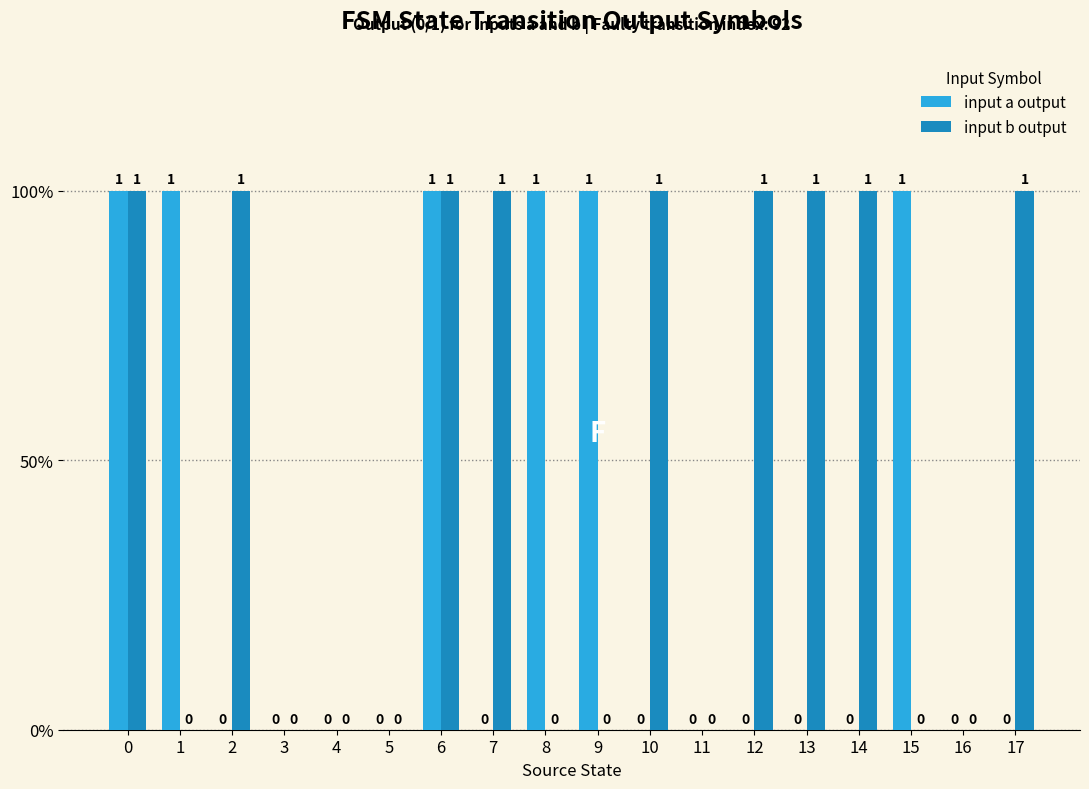

Between 8 and 15, which series saw the biggest shift?

input a output